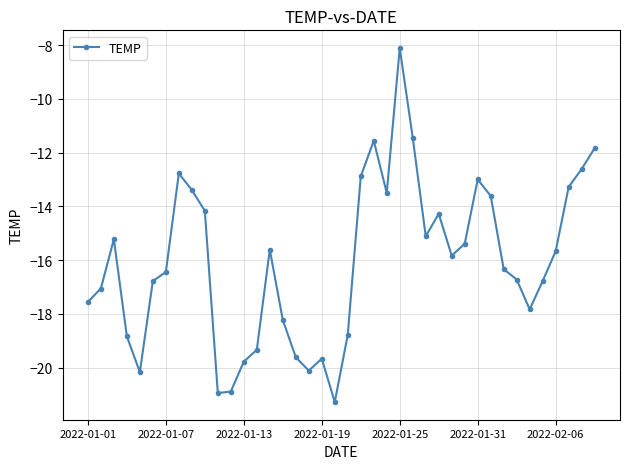

What is the minimum value shown in the chart?

-21.3